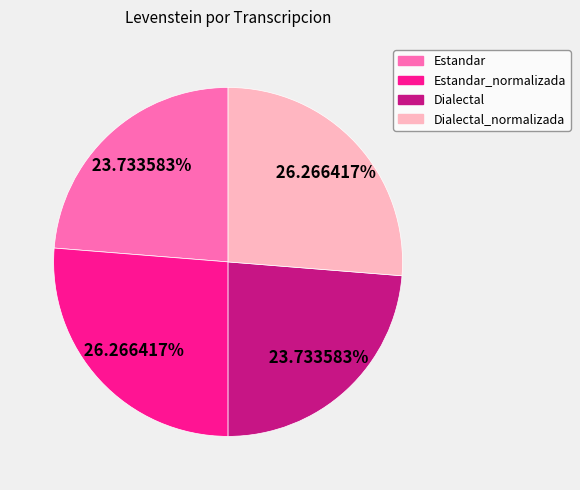

Which has a higher value, Estandar_normalizada or Dialectal?

Estandar_normalizada